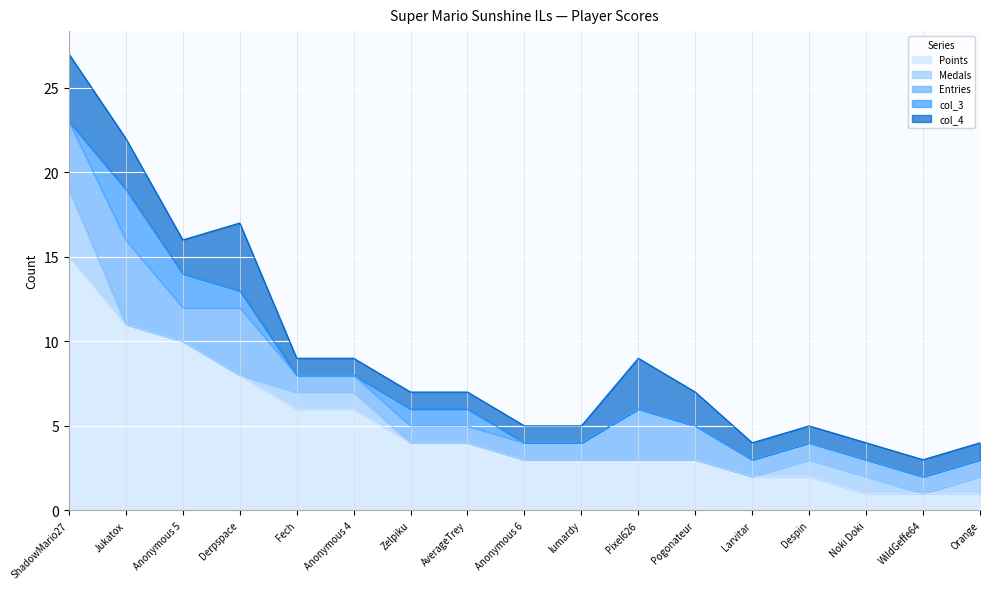

At which category is the sum across all series the highest?

ShadowMario27